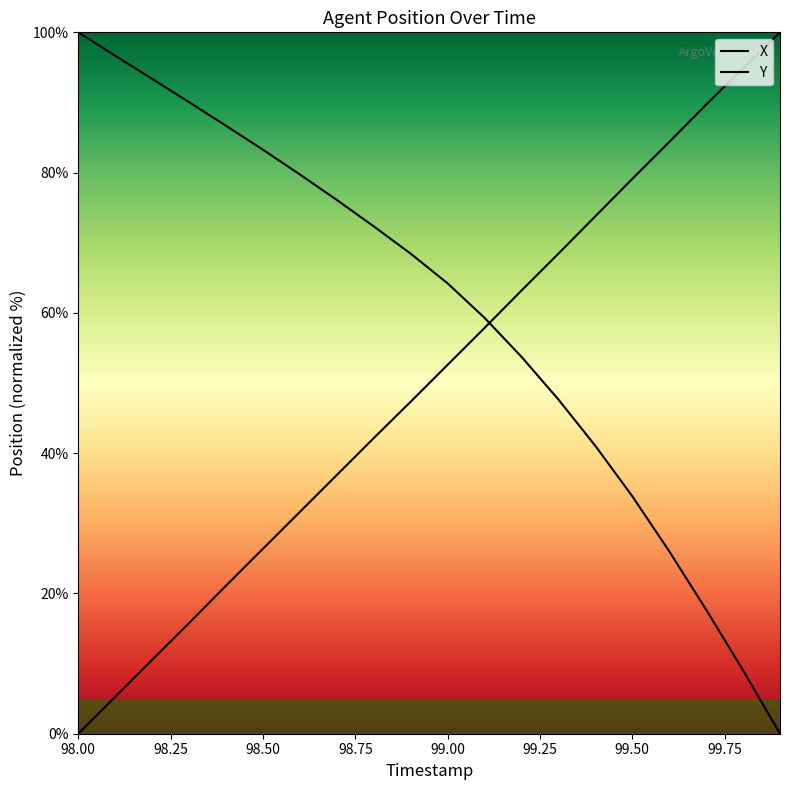

Reading right to left, extract all data points from this chart.

X: 0.0	9.0	17.7	26.0	33.9	41.0	47.7	53.7	59.3	64.2	68.4	72.3	76.1	79.7	83.3	86.7	90.0	93.4	96.7	100.0
Y: 100.0	94.9	89.7	84.4	79.1	73.8	68.4	63.2	57.9	52.6	47.3	42.1	36.9	31.6	26.4	21.1	15.8	10.5	5.3	0.0